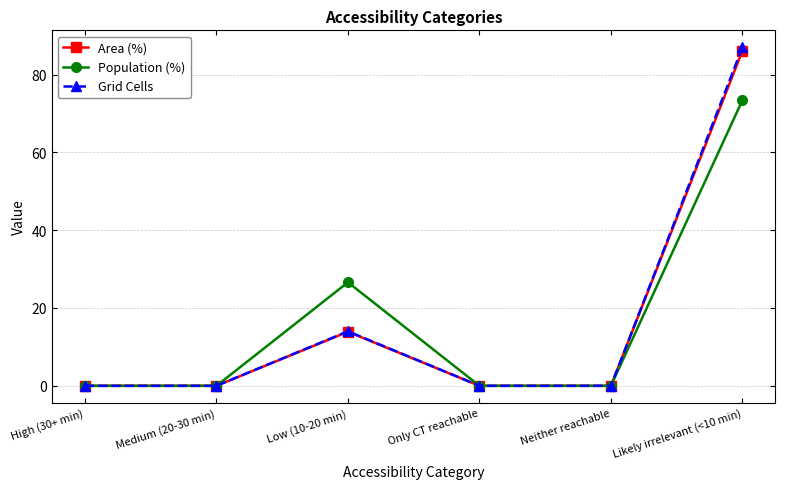

In Area (%), how many points are higher than both neighbors (excluding endpoints)?

1